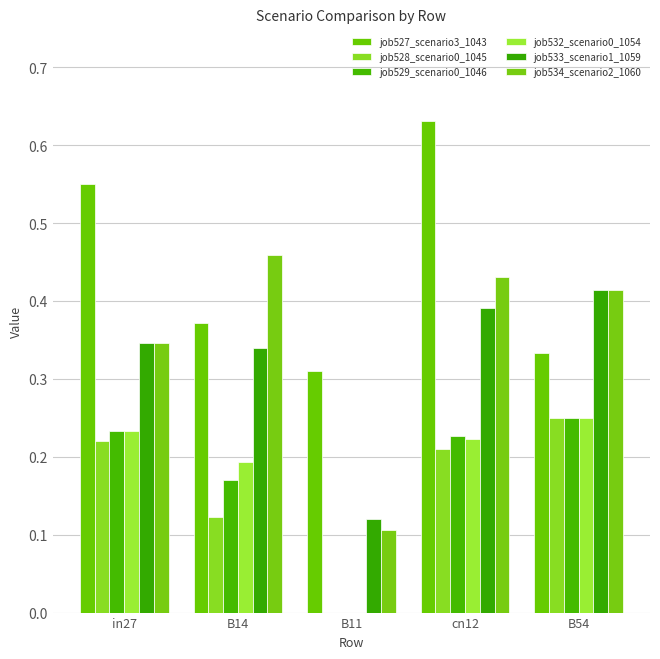

At which category is the sum across all series the highest?

cn12